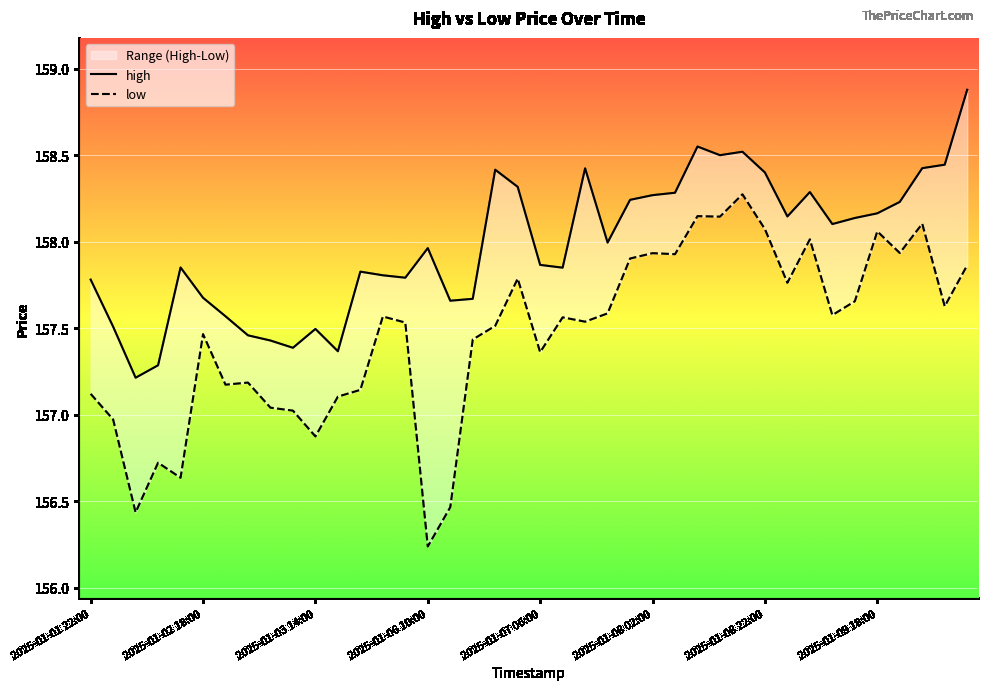

What position from the left is 2025-01-08 10:00?

28